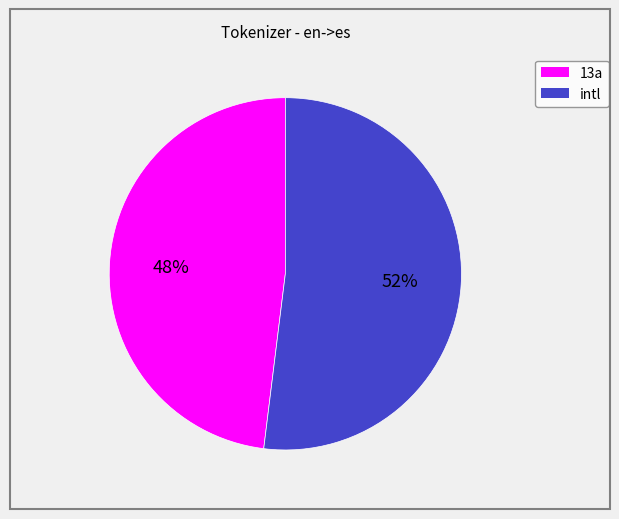

To the nearest percent, what percentage of the pie is intl?

52%